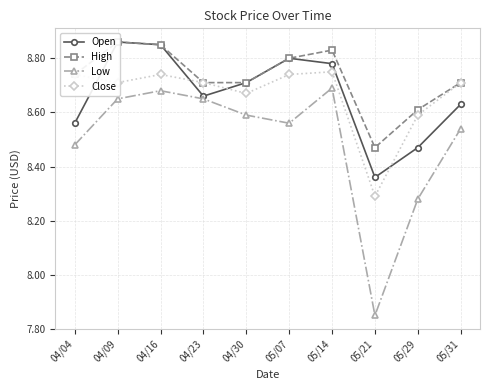

At which category does Open reach its first local valley?

04/23